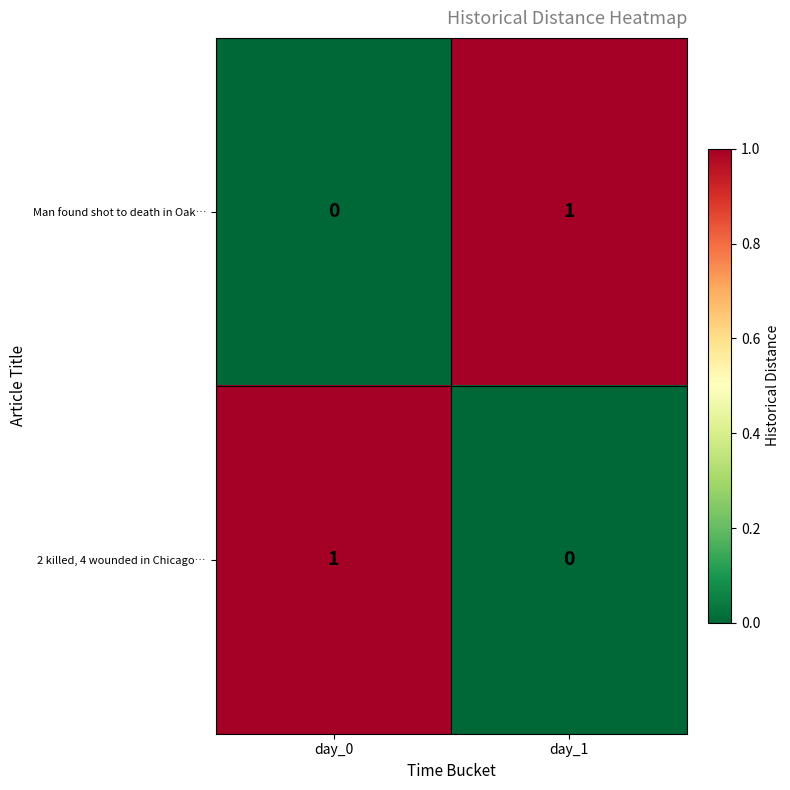

What is the total value across all series at day_1?

1